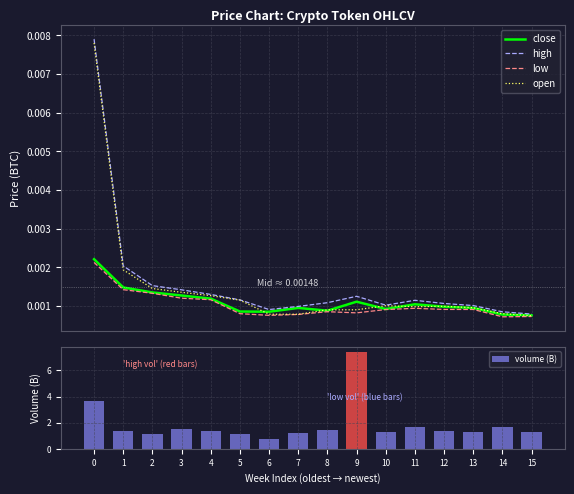

Which has a higher value, 3 or 4?

3